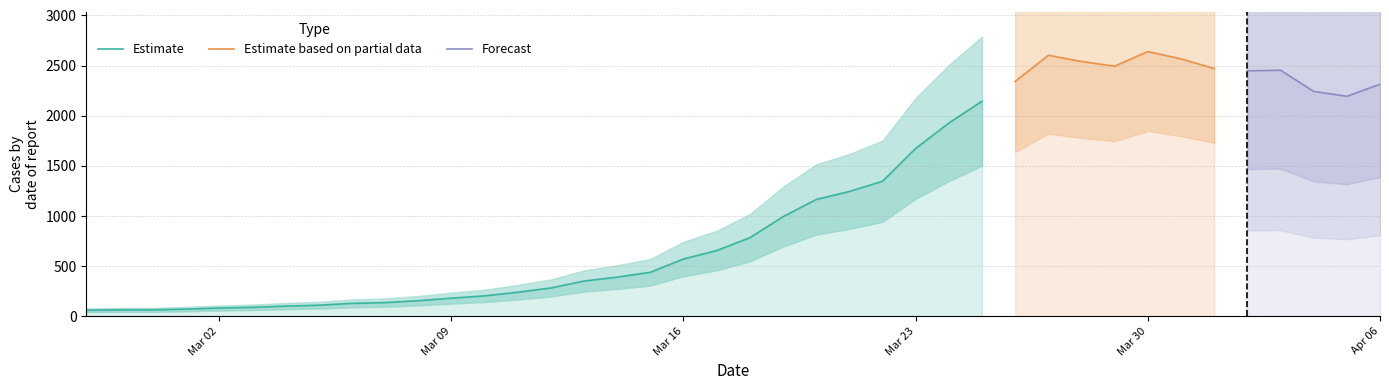

Reading right to left, what are all the values shown in this chart?

2020-04-06=2314	2020-04-05=2194	2020-04-04=2243	2020-04-03=2454	2020-04-02=2448	2020-04-01=2471	2020-03-31=2567	2020-03-30=2640	2020-03-29=2494	2020-03-28=2541	2020-03-27=2603	2020-03-26=2342	2020-03-25=2145	2020-03-24=1927	2020-03-23=1674	2020-03-22=1347	2020-03-21=1245	2020-03-20=1165	2020-03-19=993	2020-03-18=784	2020-03-17=656	2020-03-16=572	2020-03-15=439	2020-03-14=391	2020-03-13=352	2020-03-12=283	2020-03-11=240	2020-03-10=204	2020-03-09=181	2020-03-08=156	2020-03-07=137	2020-03-06=129	2020-03-05=111	2020-03-04=102	2020-03-03=90	2020-03-02=83	2020-03-01=72	2020-02-29=65	2020-02-28=65	2020-02-27=61